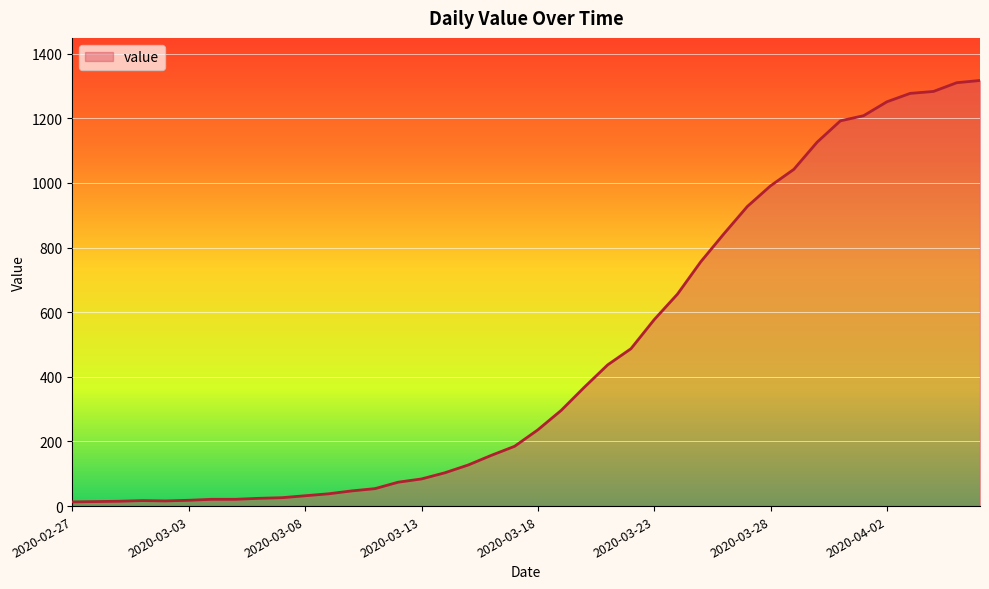

What is the greatest value displayed?

1317